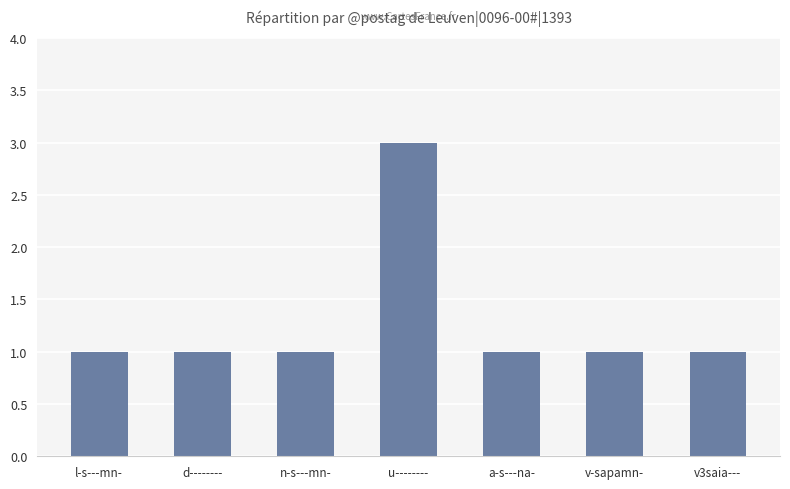

Reading right to left, list all the values displayed in this chart.

v3saia---=1	v-sapamn-=1	a-s---na-=1	u--------=3	n-s---mn-=1	d--------=1	l-s---mn-=1